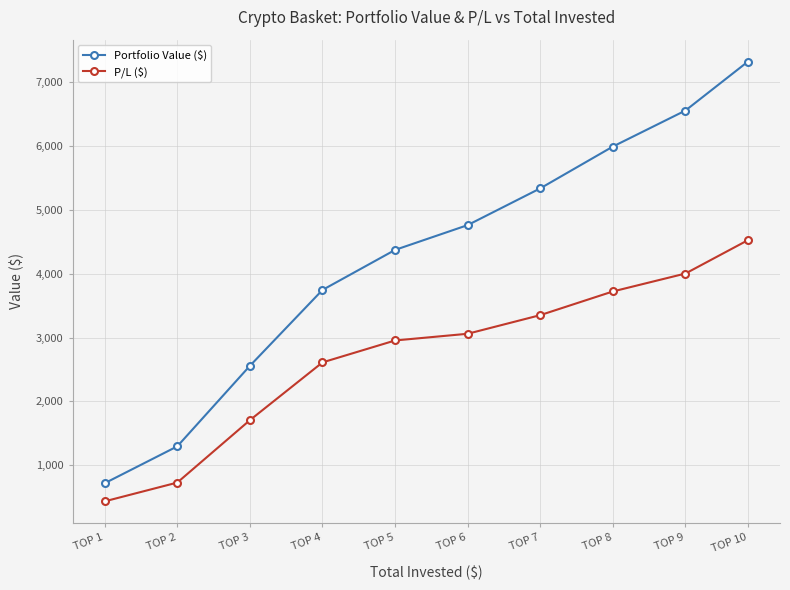

True or false: P/L ($) and Portfolio Value ($) intersect in this chart.

False